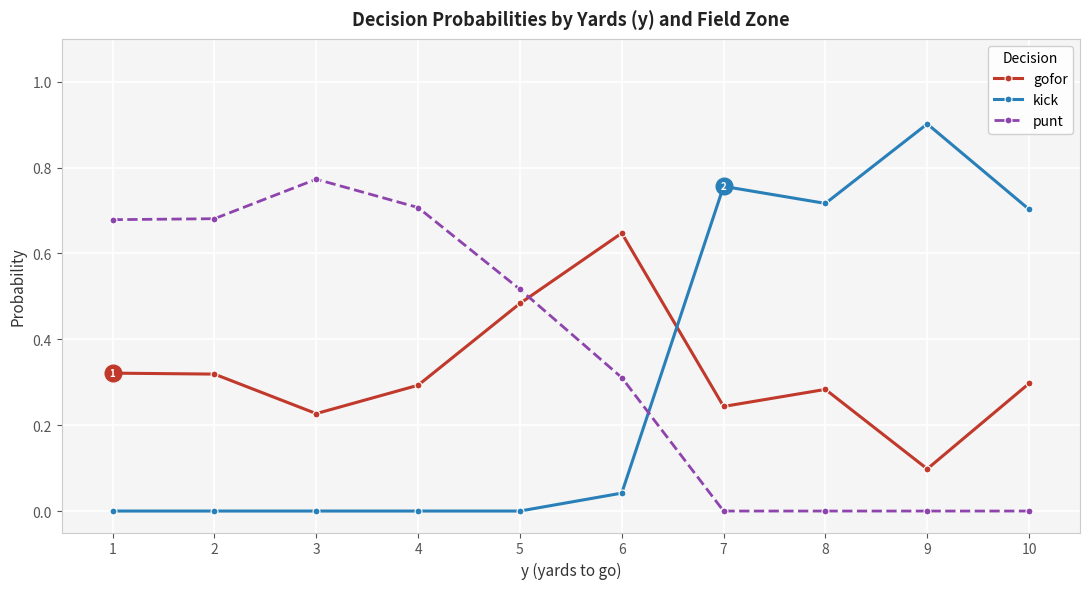

True or false: kick has a value of -0.5 at 3.

False